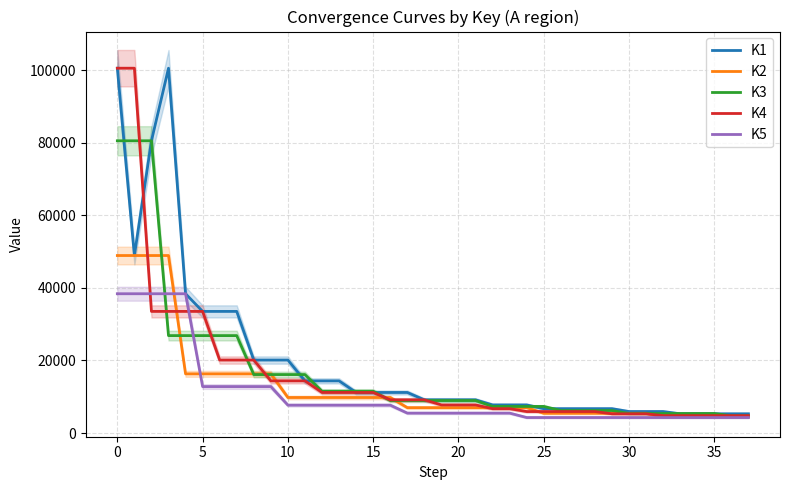

Where does the K1 series first go above 9141?

0